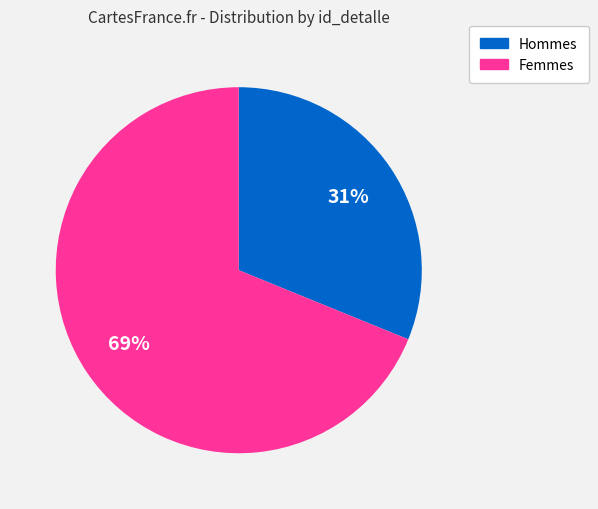

Approximately how many times larger is the value at Femmes compared to Hommes?

2.2